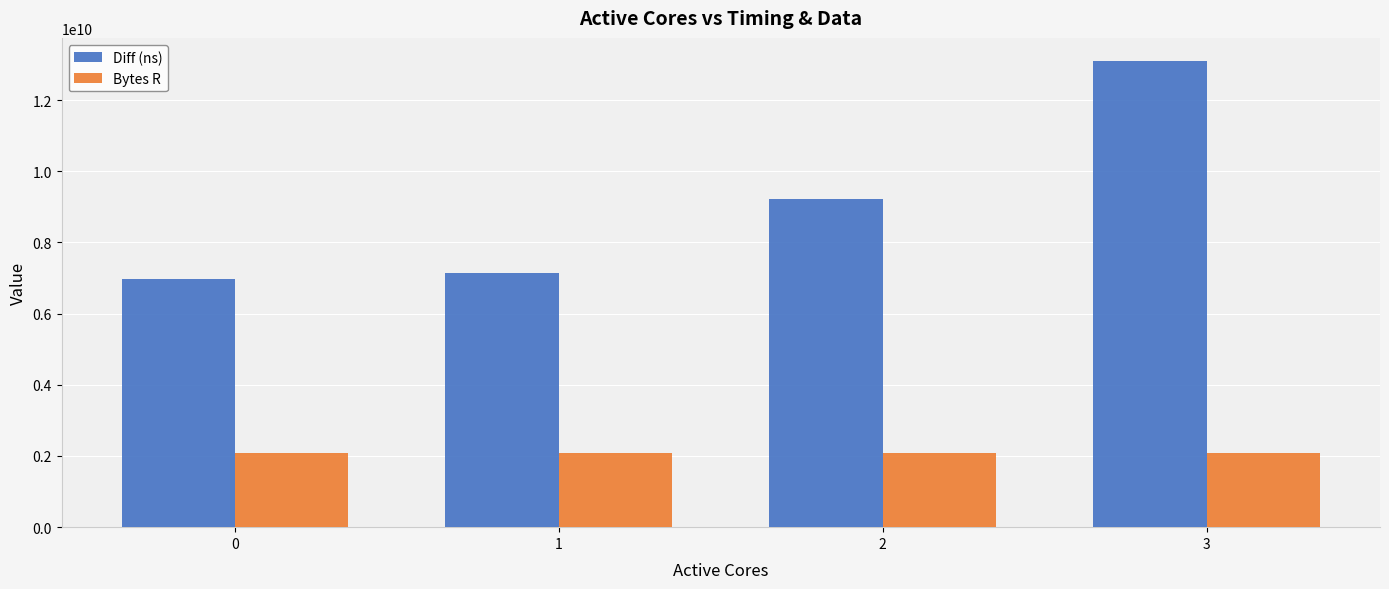

What is the sum of the Diff (ns) values at 3 and 0?

20074188486